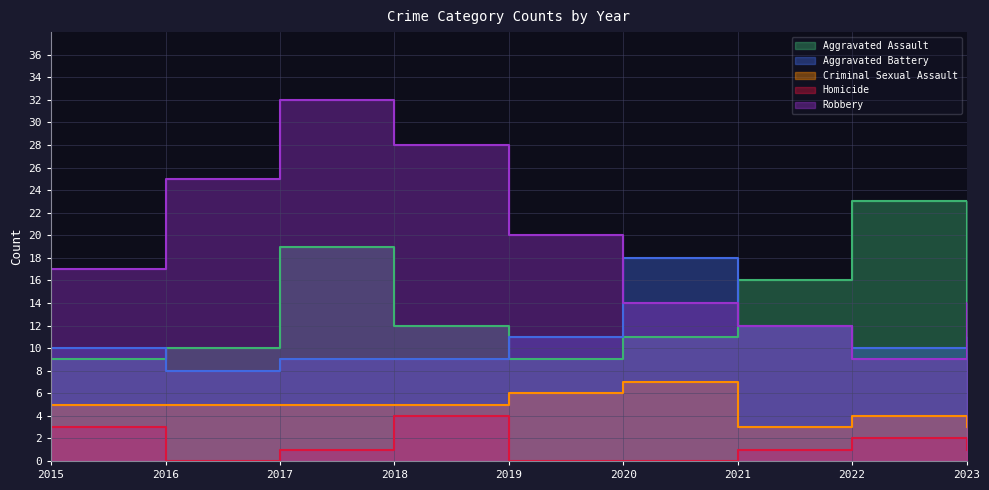

How many lines are shown in the chart?

5